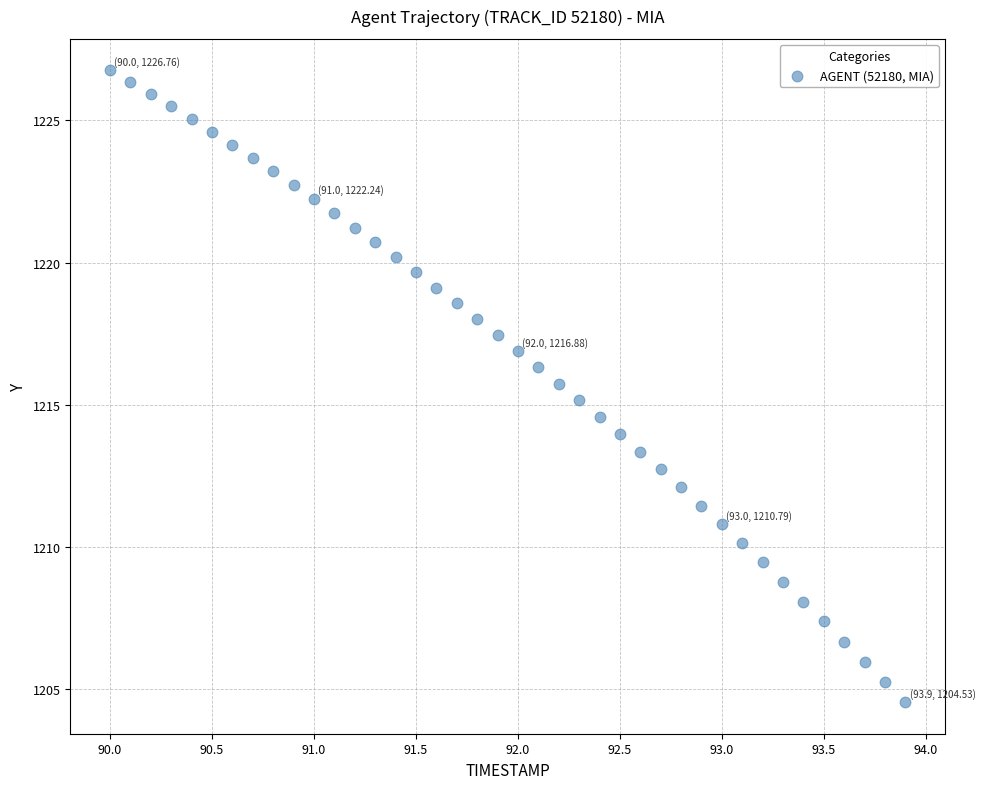

What is the range of Y values (max minus min)?

22.2